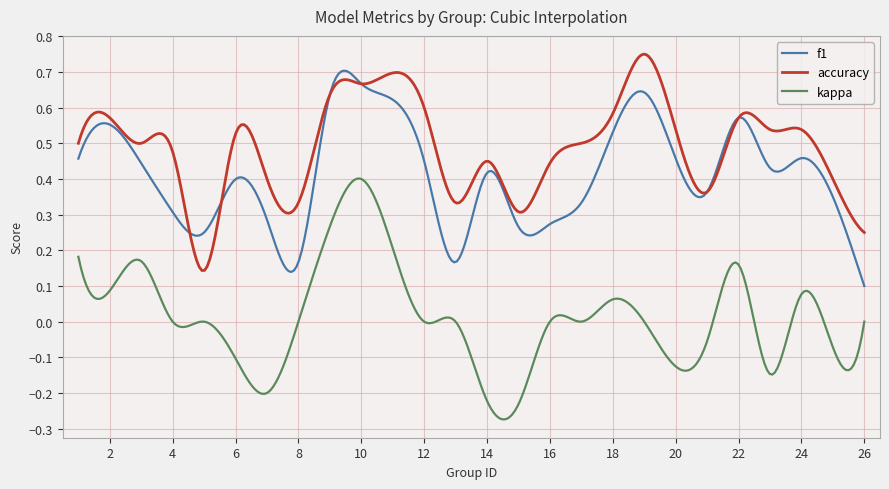

Rank the series by their average value, from lowest to highest.

kappa, f1, accuracy